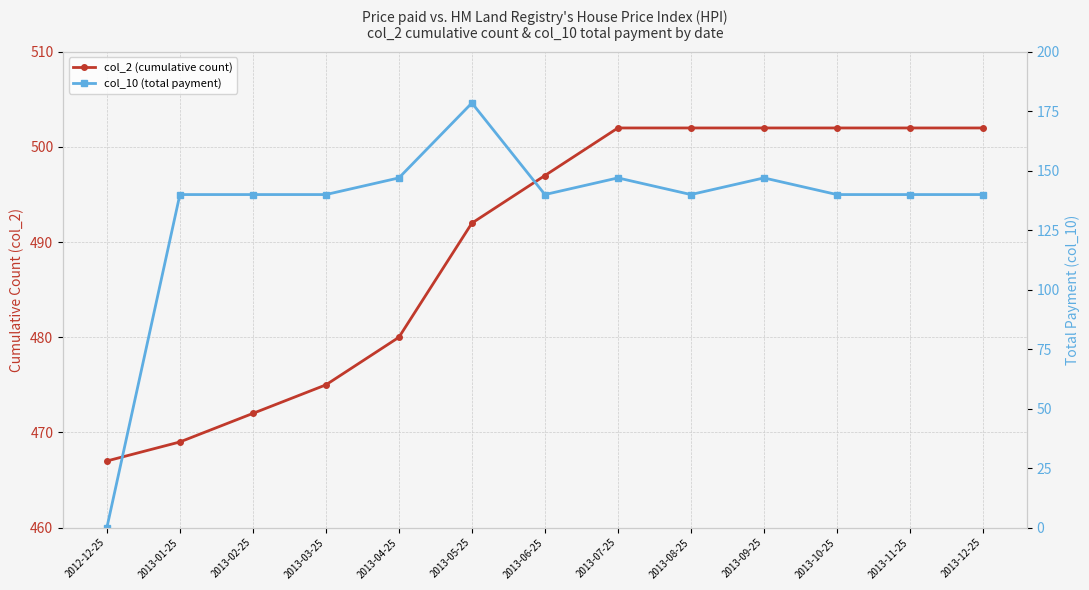

True or false: col_2 (cumulative count) and col_10 (total payment) intersect in this chart.

False